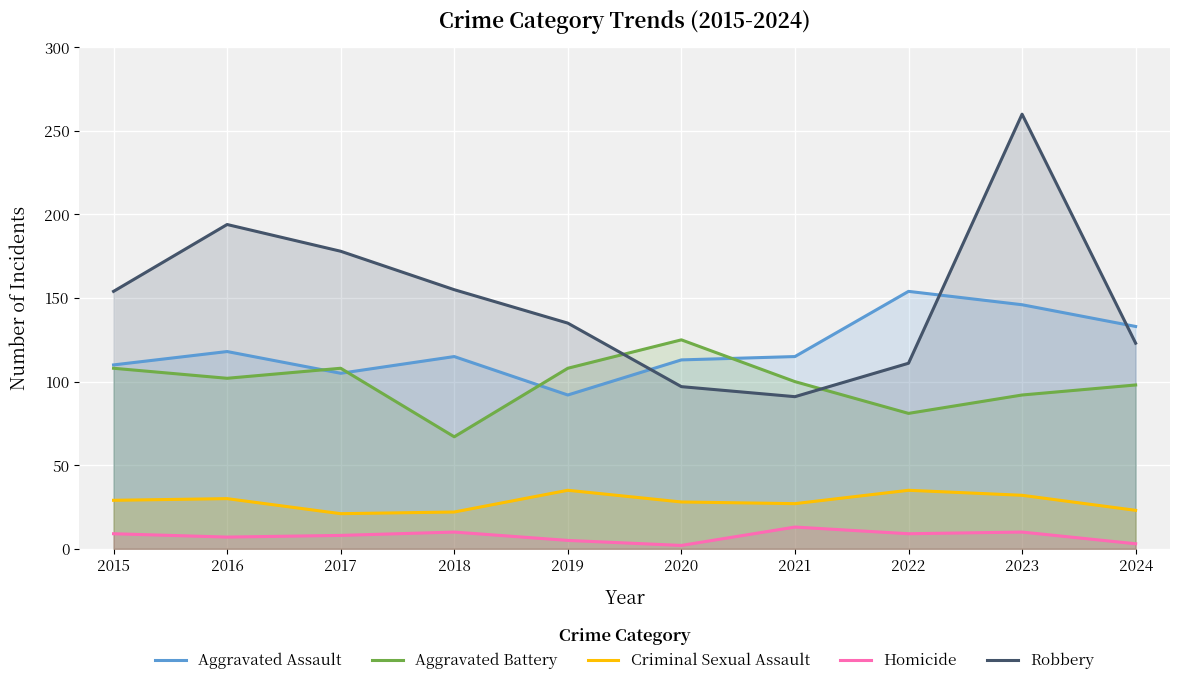

The Aggravated Assault series shows 115 at 2018. True or false?

True